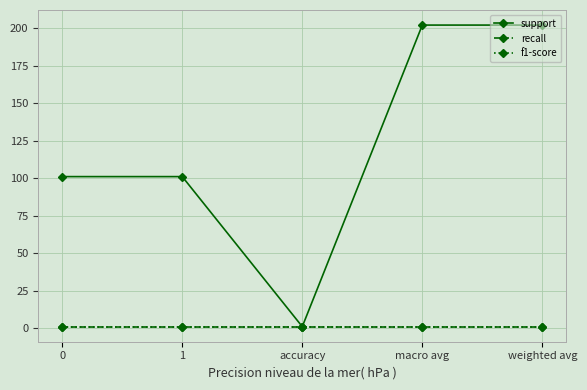

What is the sum of all support values?

607